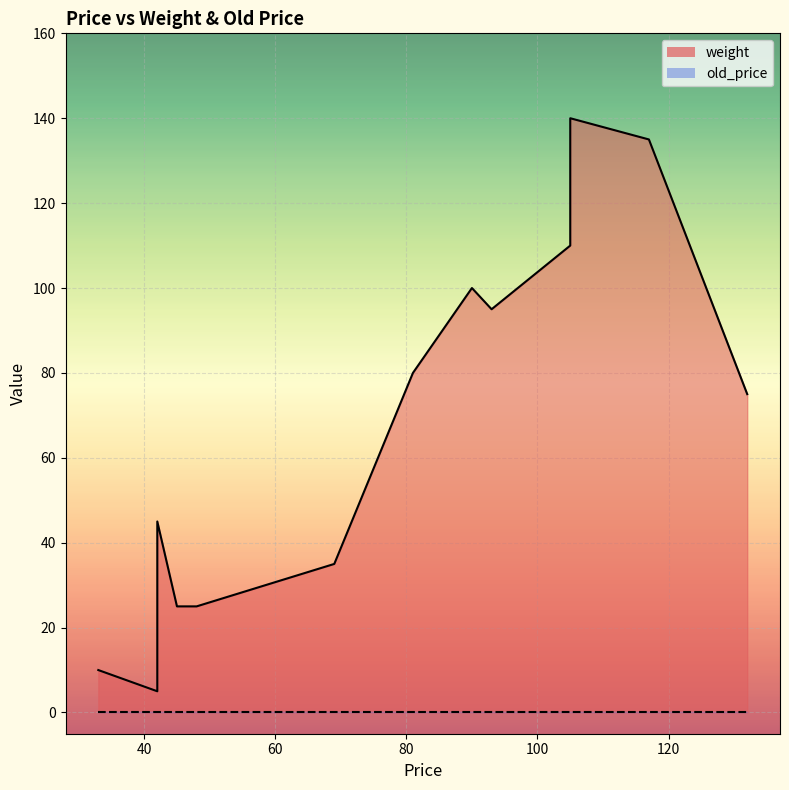

At which category does the chart reach its minimum across all series?

117